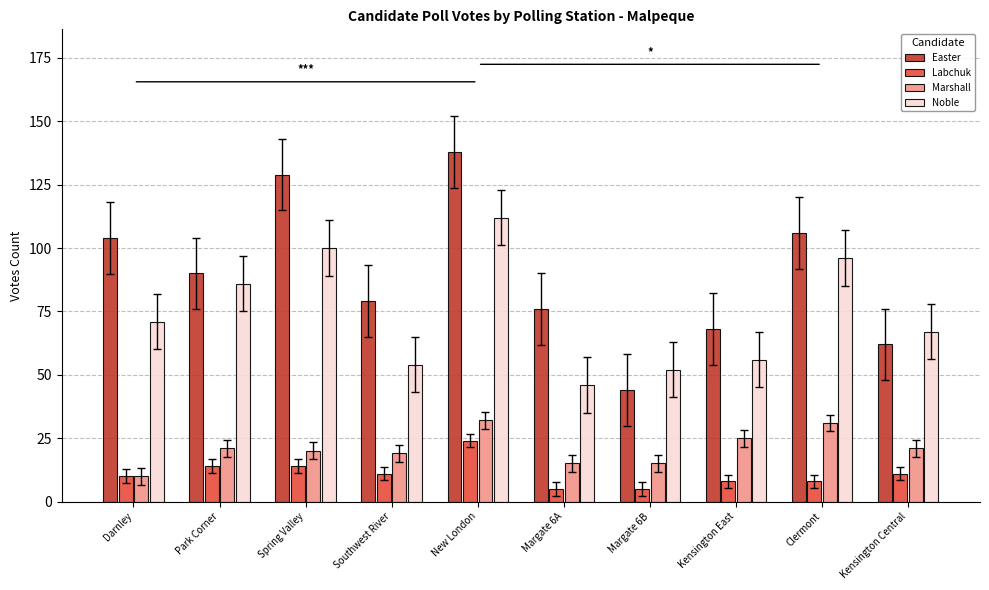

What position from the left is Southwest River?

4